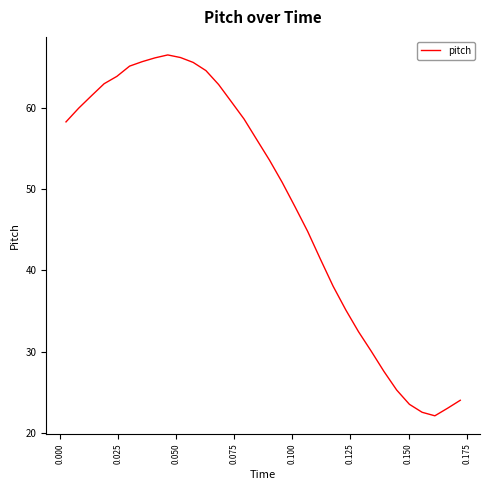

What is the minimum value shown in the chart?

22.1